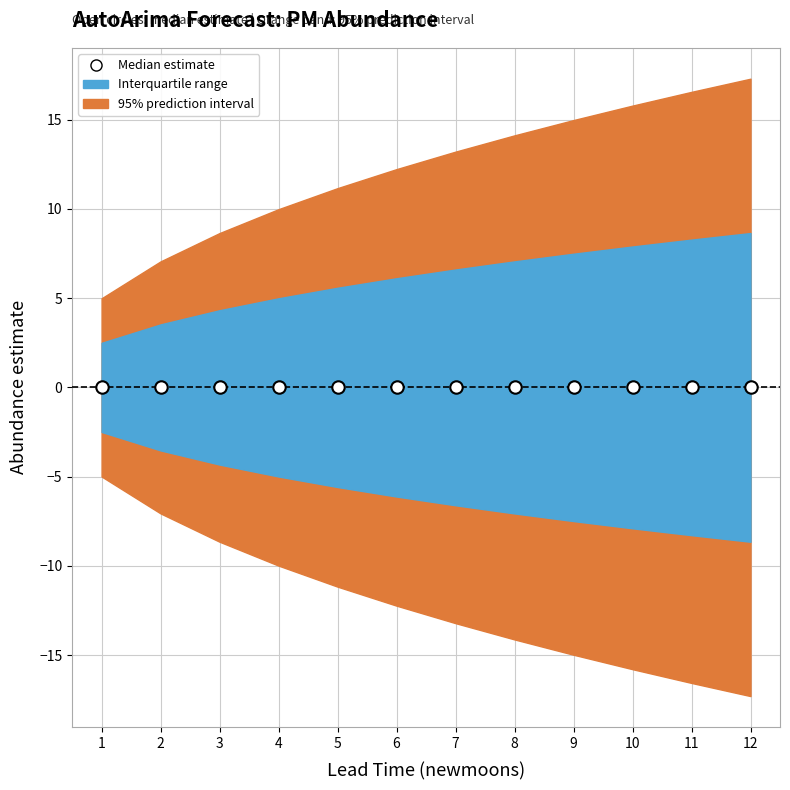

Is the value of estimate at 7 greater than the value of lower_pi at 12?

Yes